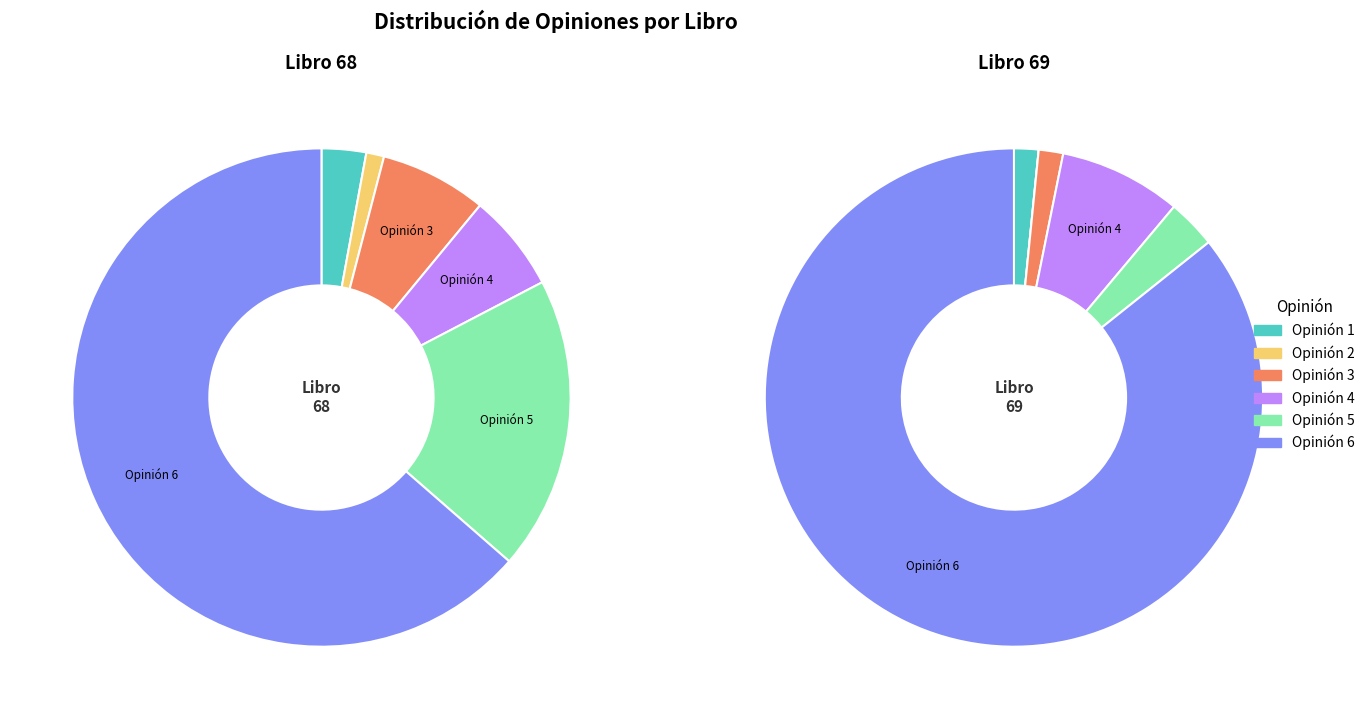

Does 6 account for over 50% of the chart?

Yes